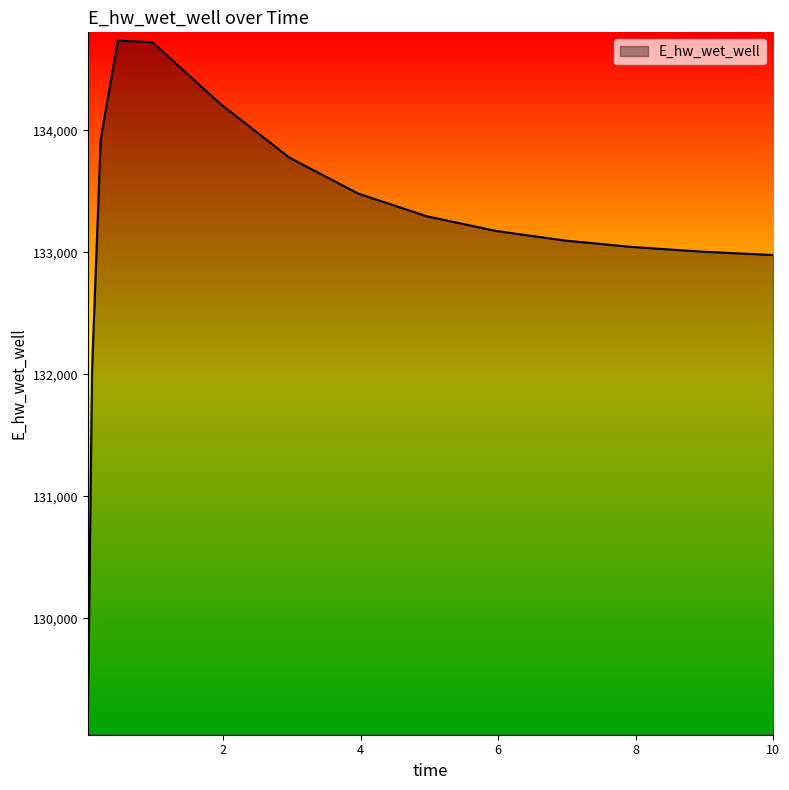

Count the number of data series in this chart.

1